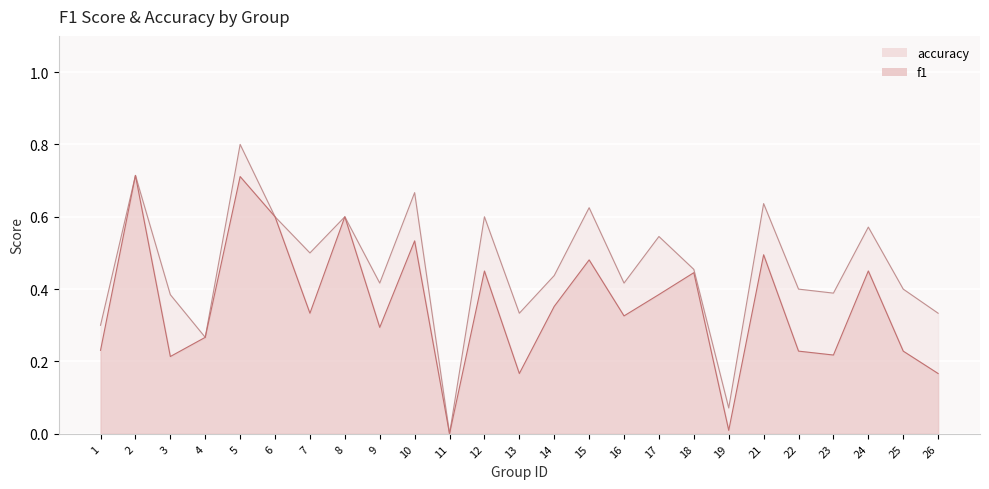

What are all the series names shown in the legend?

accuracy, f1